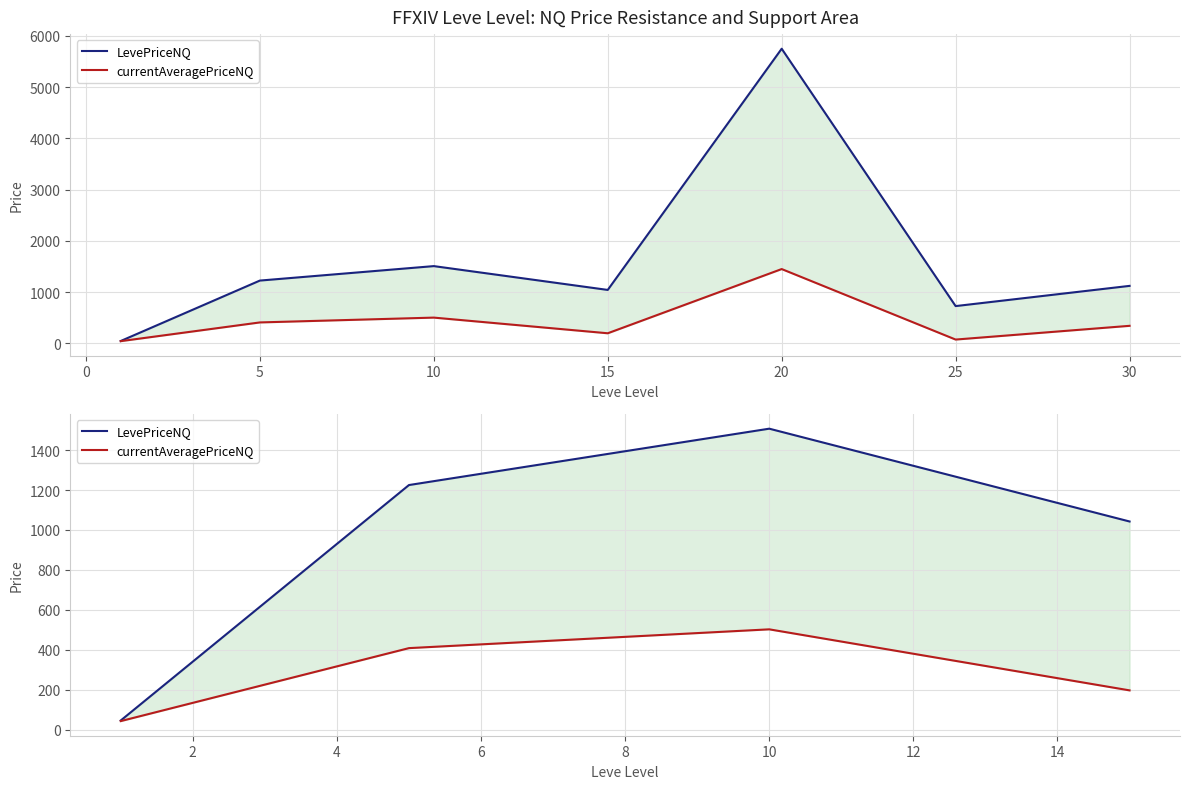

What is the difference between the maximum and second lowest values in the LevePriceNQ series?

464.8